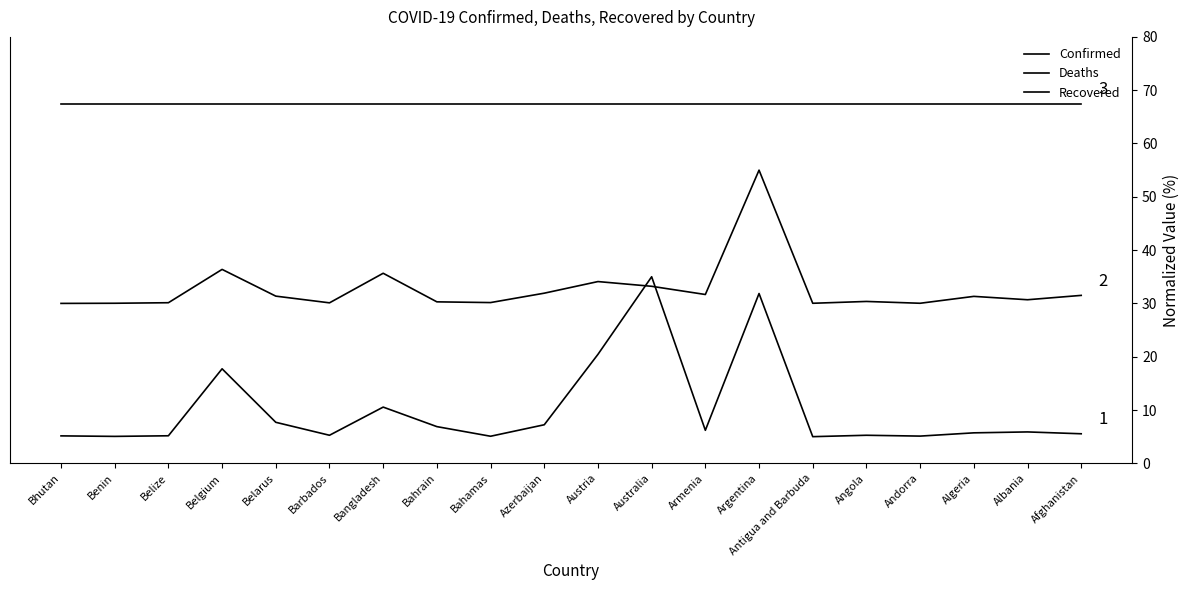

Reading right to left, extract all data points from this chart.

Confirmed: Bhutan=5.1	Benin=5.1	Belize=5.2	Belgium=17.7	Belarus=7.7	Barbados=5.3	Bangladesh=10.5	Bahrain=6.9	Bahamas=5.1	Azerbaijan=7.2	Austria=20.4	Australia=35.0	Armenia=6.2	Argentina=31.9	Antigua and Barbuda=5.0	Angola=5.3	Andorra=5.1	Algeria=5.7	Albania=5.9	Afghanistan=5.5
Deaths: Bhutan=30.0	Benin=30.0	Belize=30.1	Belgium=36.4	Belarus=31.4	Barbados=30.1	Bangladesh=35.7	Bahrain=30.3	Bahamas=30.2	Azerbaijan=31.9	Austria=34.1	Australia=33.2	Armenia=31.7	Argentina=55.0	Antigua and Barbuda=30.0	Angola=30.4	Andorra=30.0	Algeria=31.3	Albania=30.7	Afghanistan=31.5
Recovered: Bhutan=67.5	Benin=67.5	Belize=67.5	Belgium=67.5	Belarus=67.5	Barbados=67.5	Bangladesh=67.5	Bahrain=67.5	Bahamas=67.5	Azerbaijan=67.5	Austria=67.5	Australia=67.5	Armenia=67.5	Argentina=67.5	Antigua and Barbuda=67.5	Angola=67.5	Andorra=67.5	Algeria=67.5	Albania=67.5	Afghanistan=67.5